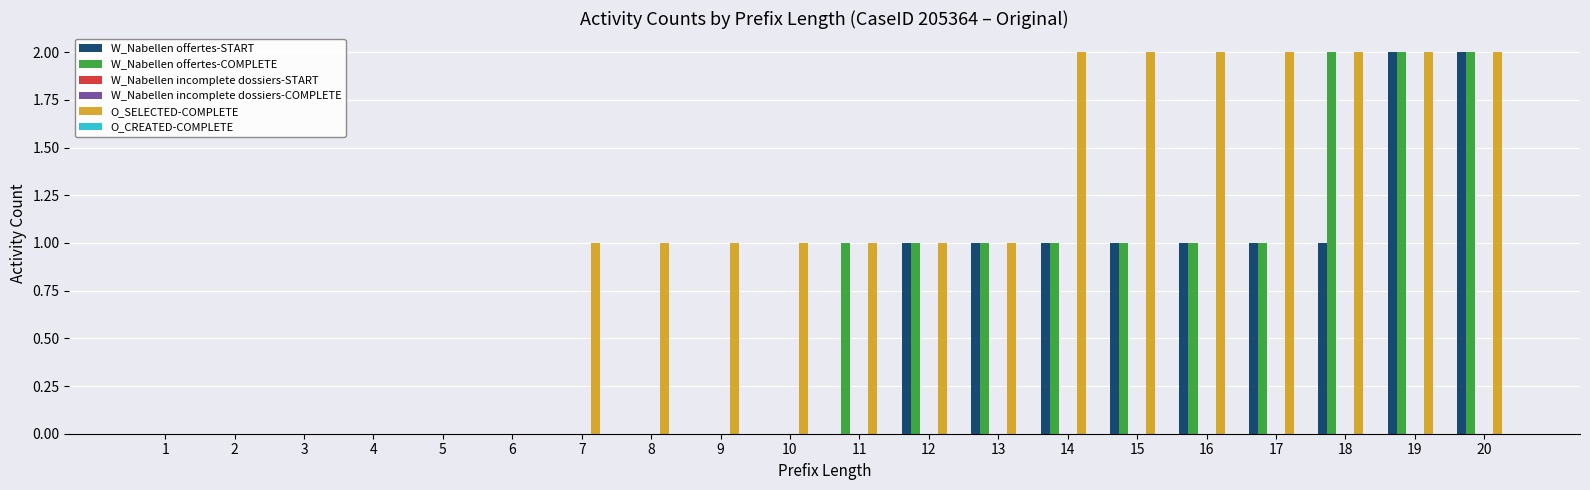

Is it true that W_Nabellen offertes-START equals -1 at 10?

False